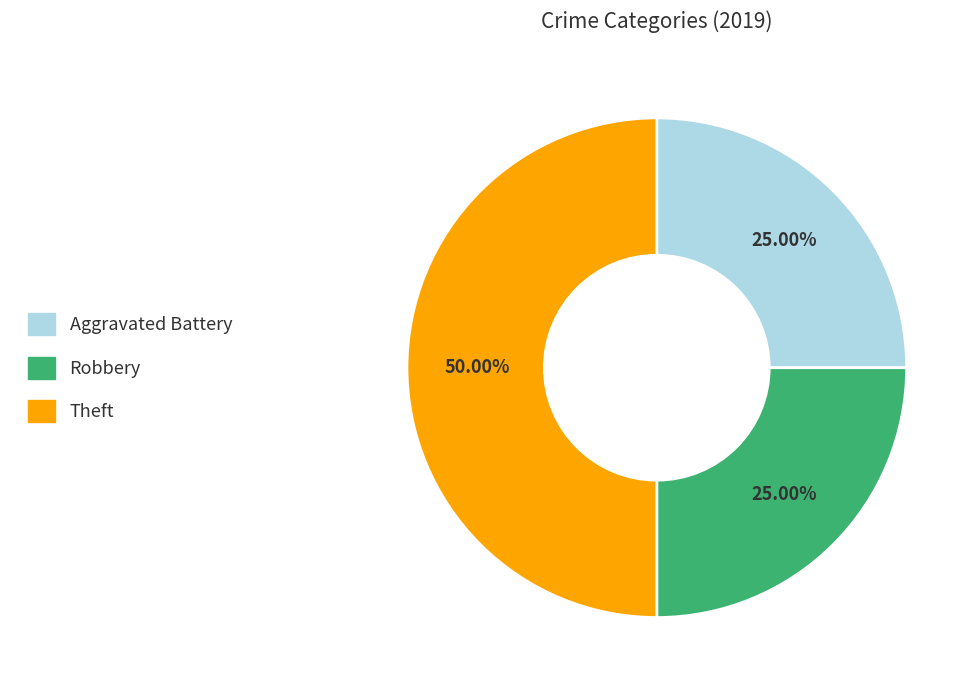

To the nearest percent, what percentage of the pie is Aggravated Battery?

25%